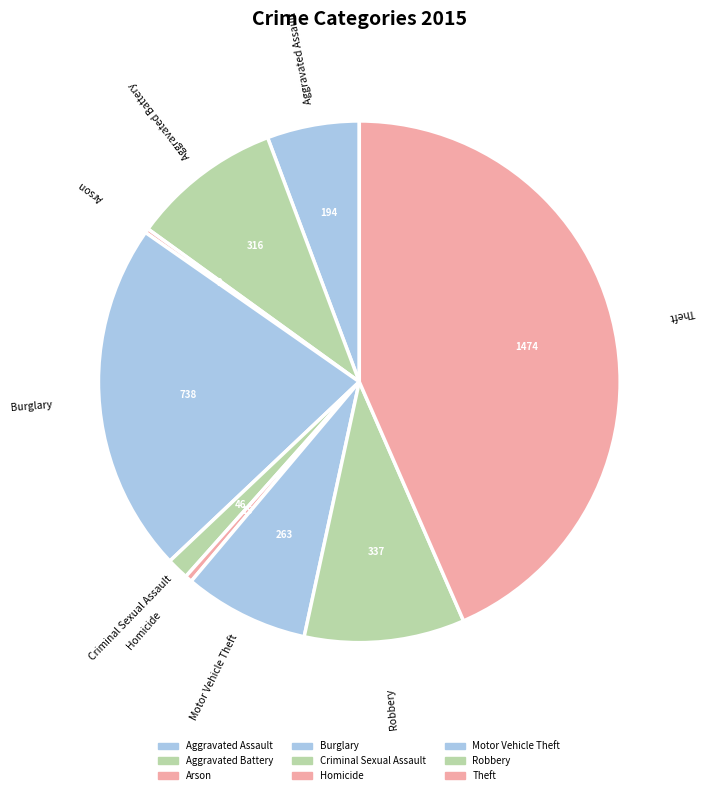

Does Robbery account for over 50% of the chart?

No